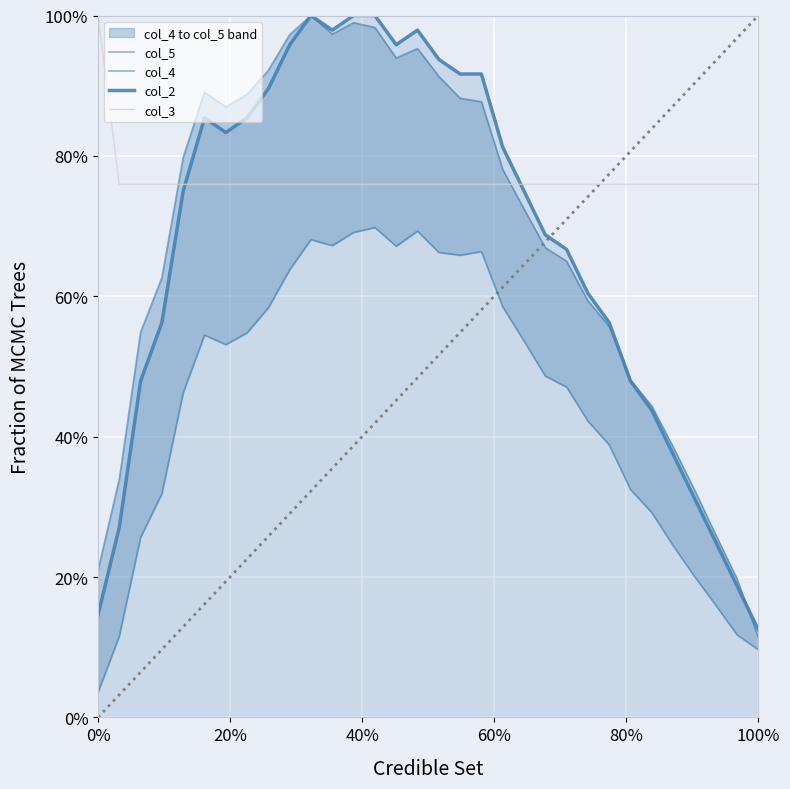

What is the difference between the maximum and second lowest values in the col_3 series?

24.1